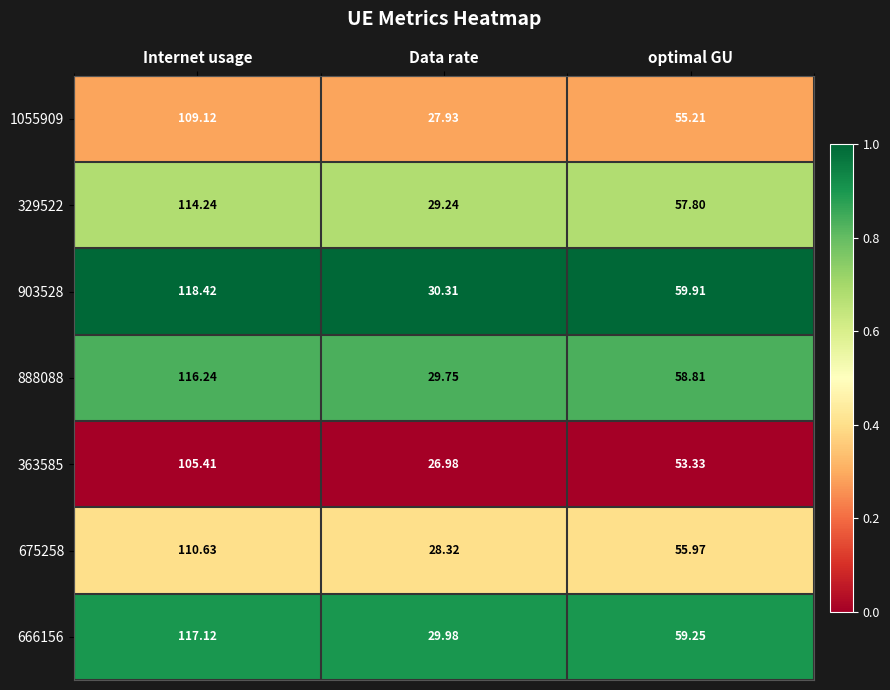

Where does the 363585 series first go above 53?

Internet usage